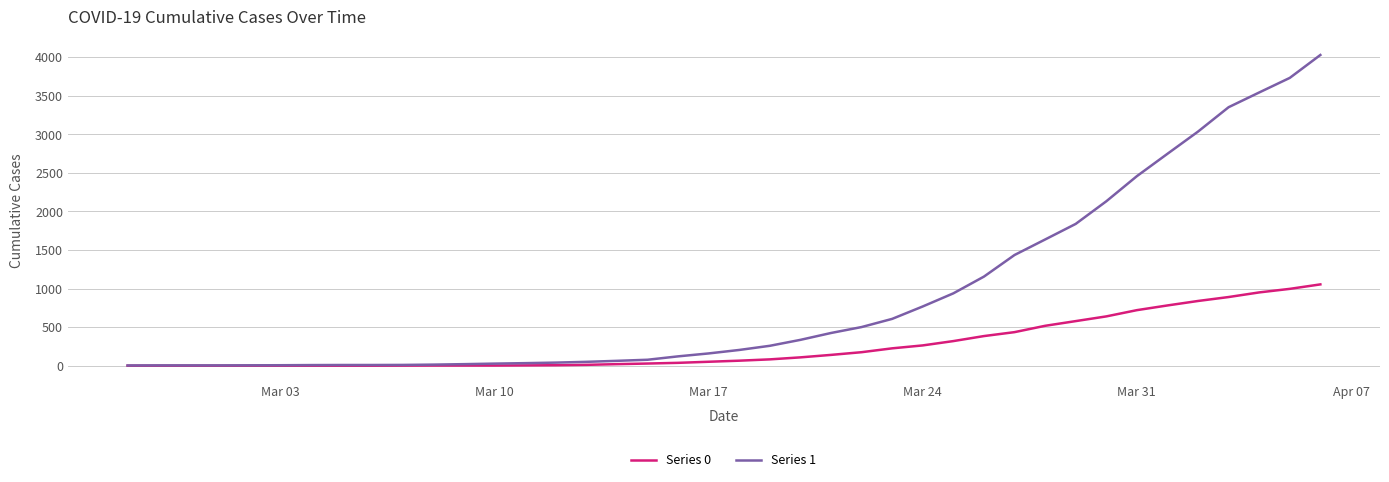

Which series has the largest range (max minus min)?

Series 1